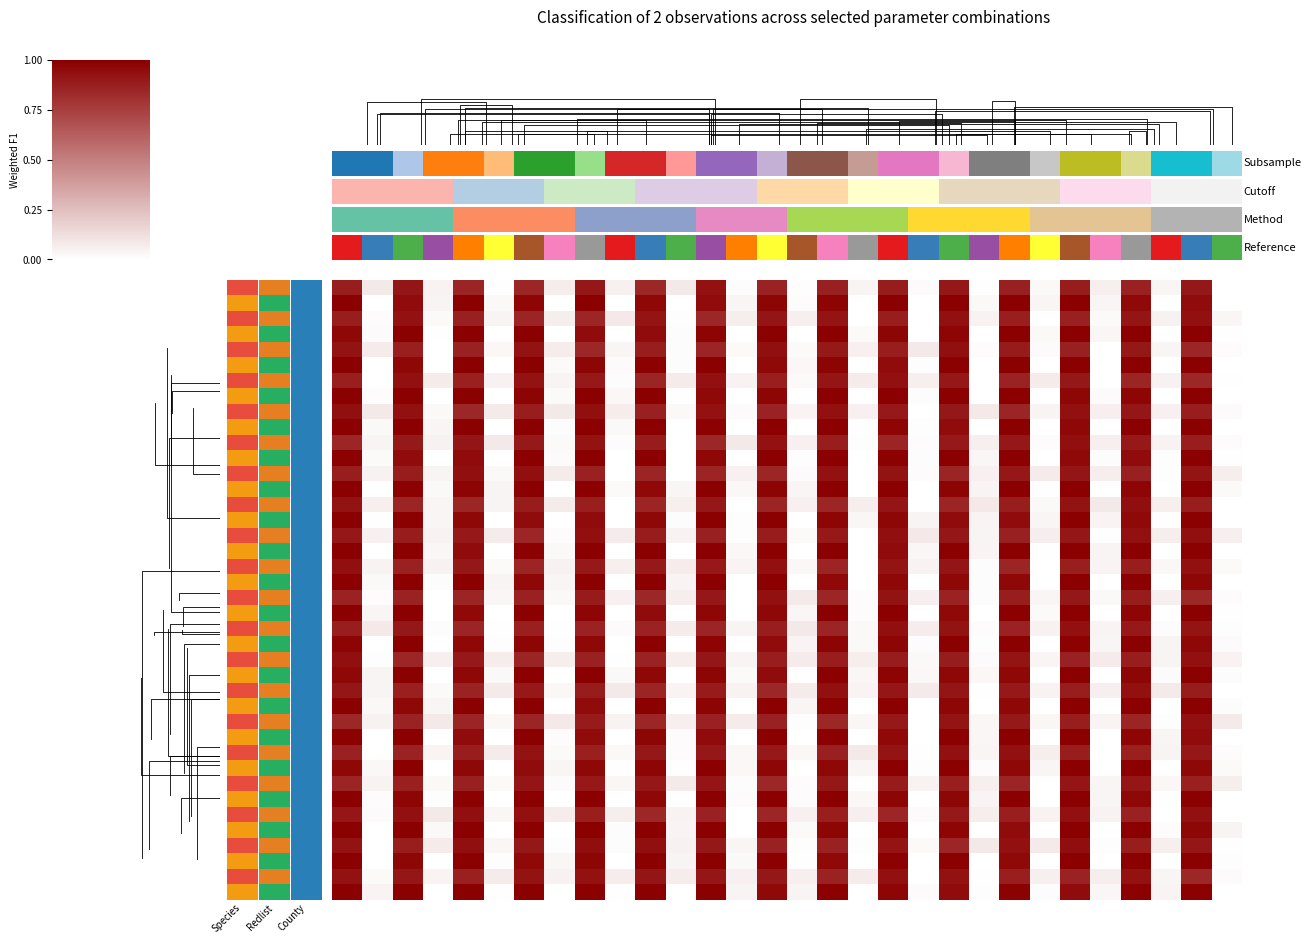

Which category has the lowest value across all series?

29